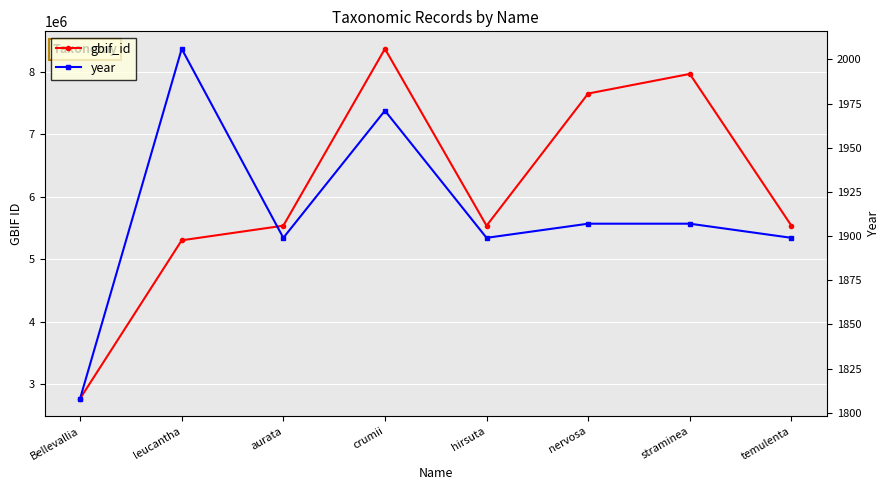

What are all the series names shown in the legend?

gbif_id, year